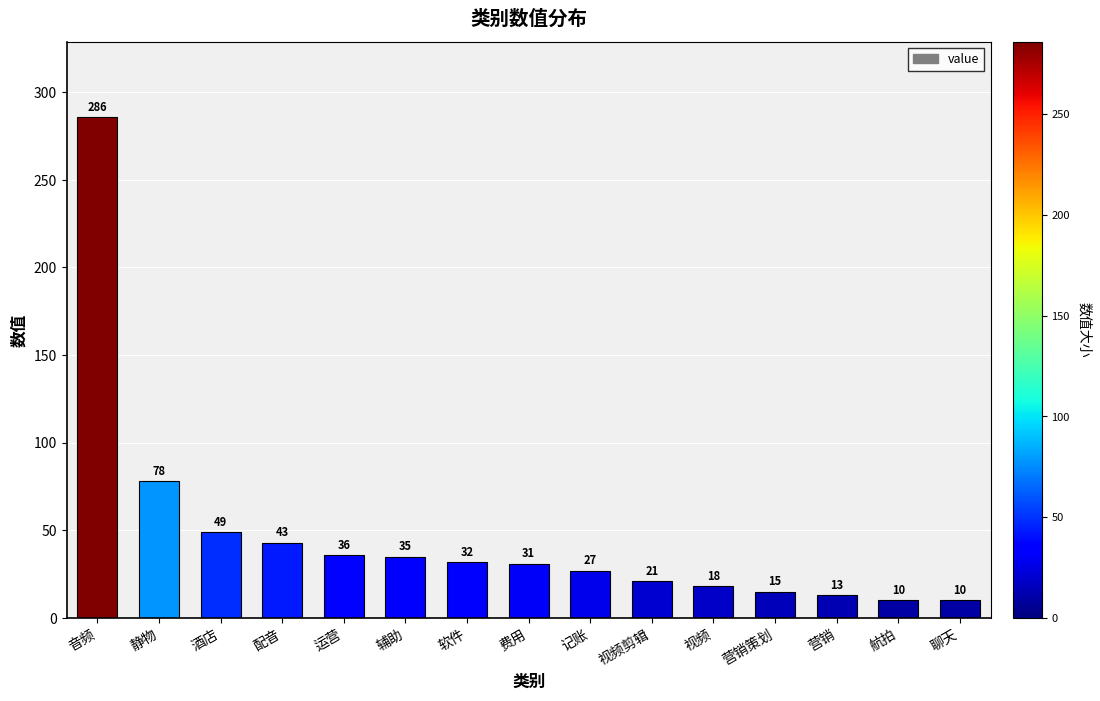

What is the sum of all values?

704